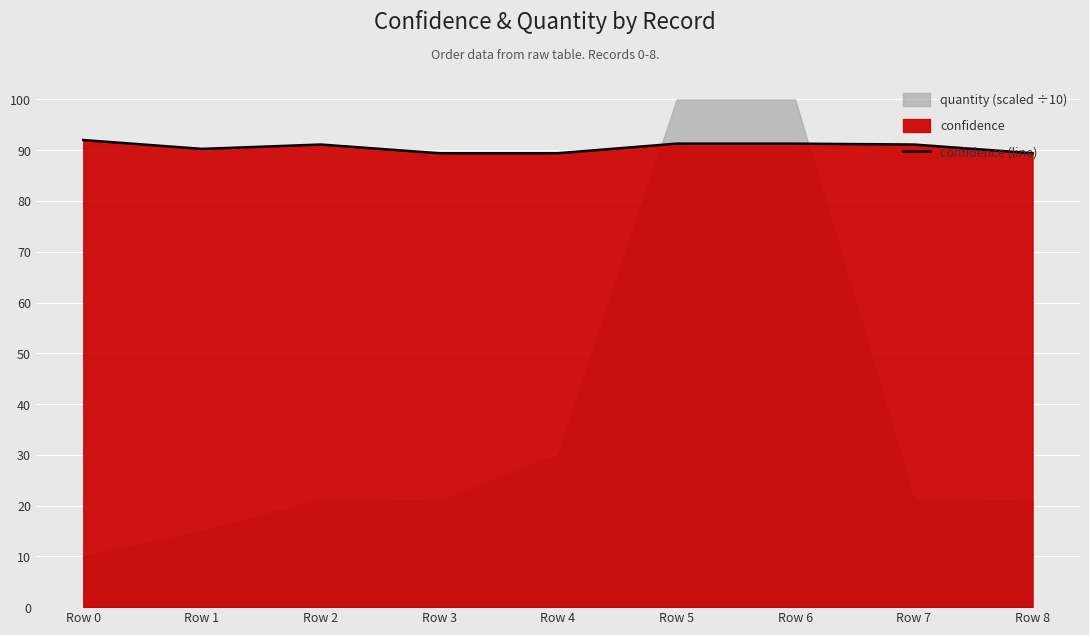

How many lines are shown in the chart?

1